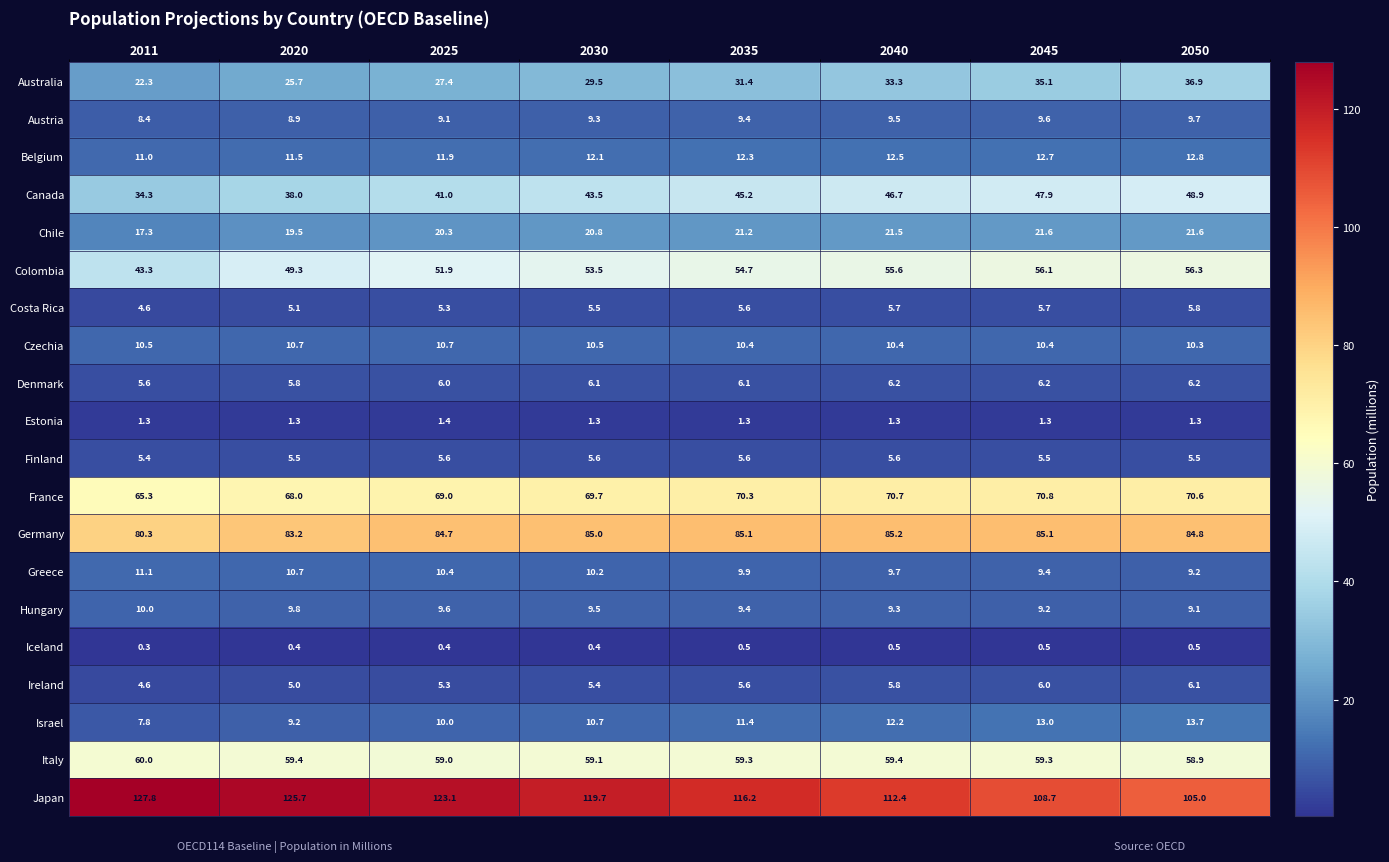

How many categories are shown in the chart?

8